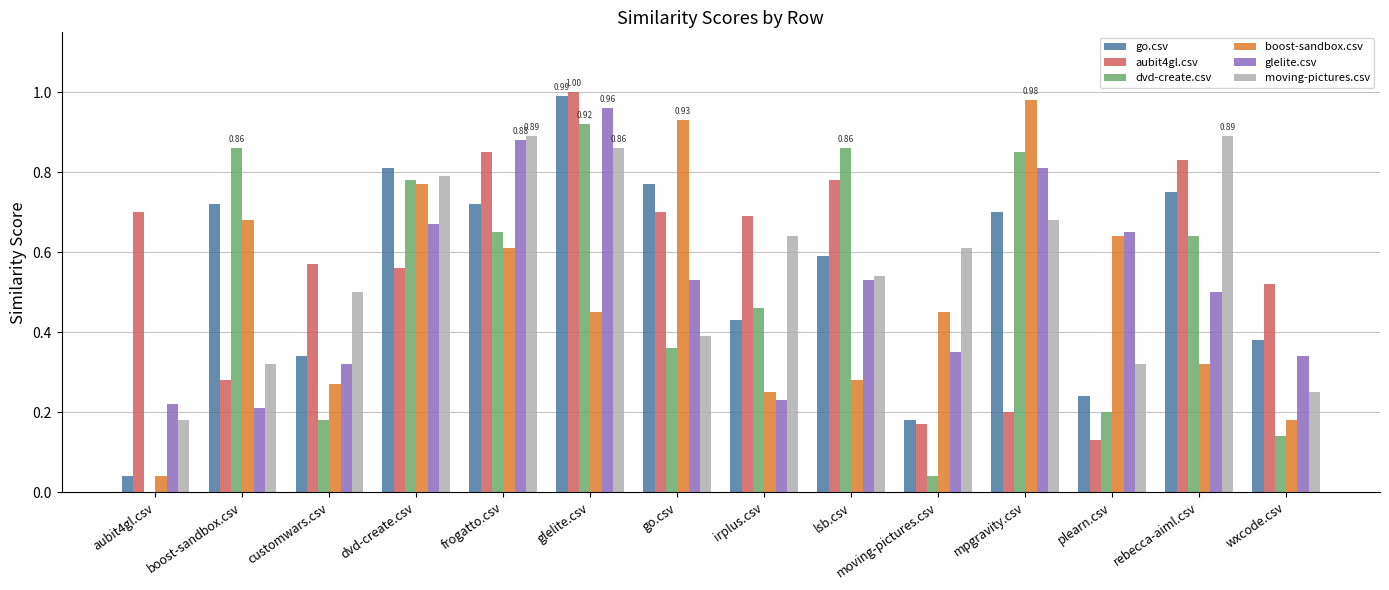

Which series changed the most between dvd-create.csv and moving-pictures.csv?

dvd-create.csv